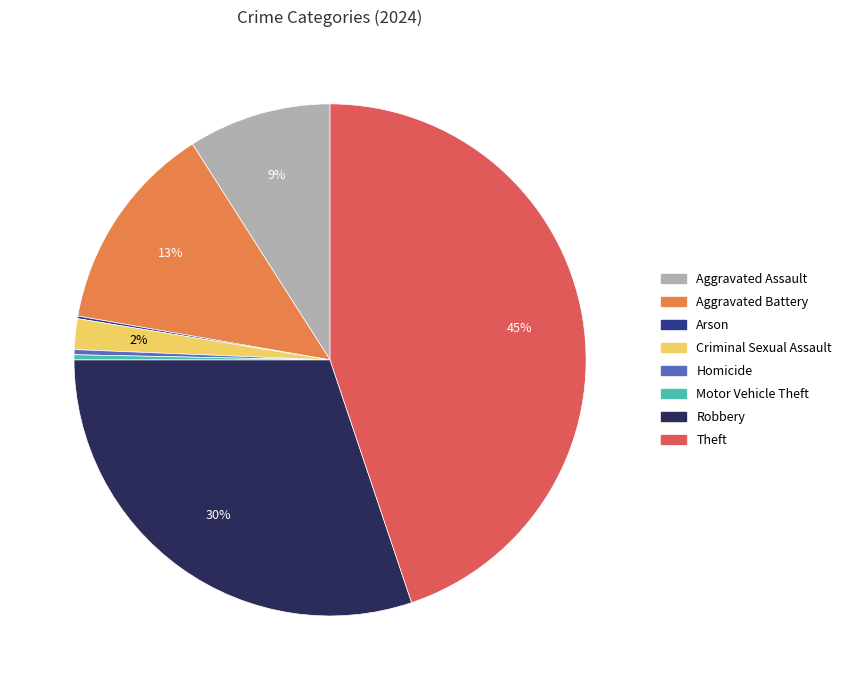

Approximately how many times larger is the value at Robbery compared to Aggravated Battery?

2.3